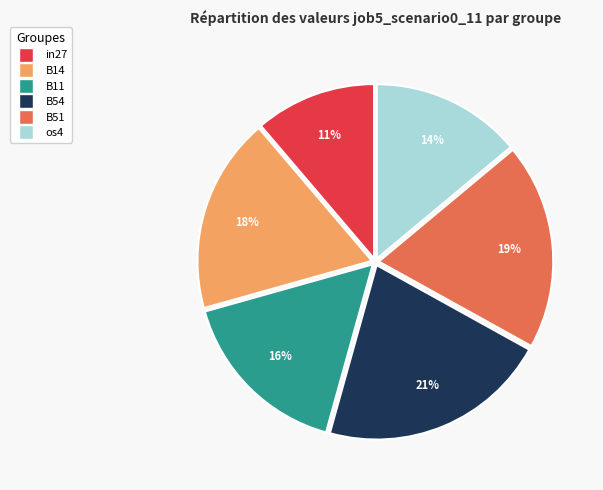

Is the sum of B11 and B14 greater than half?

No